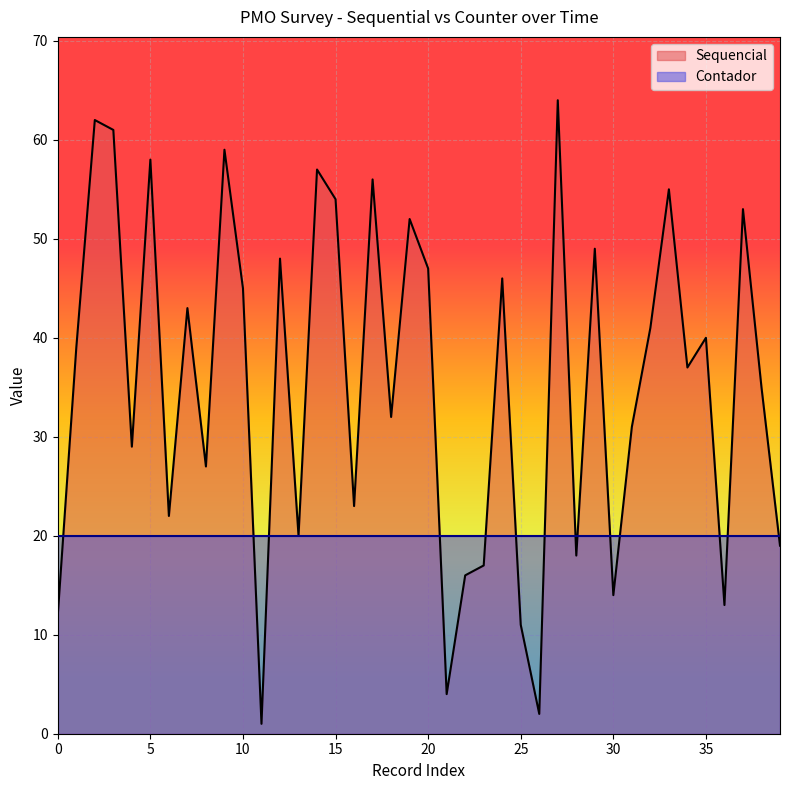

How many categories are shown in the chart?

40